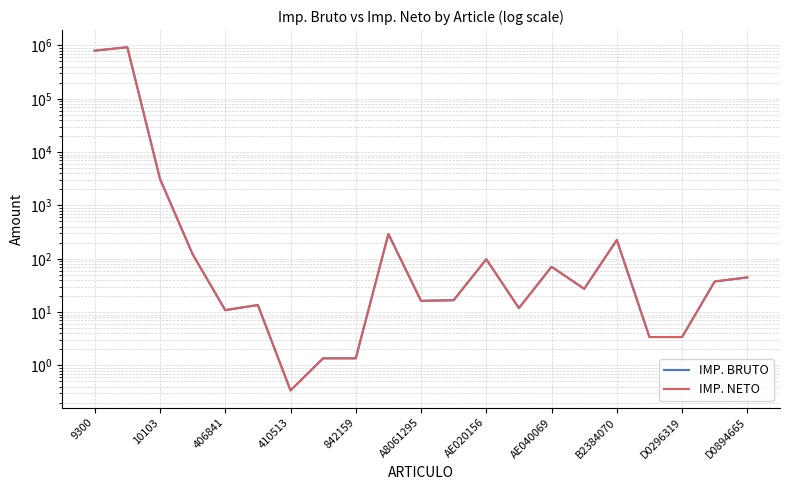

True or false: IMP. NETO has more than 0 interior local peaks.

True